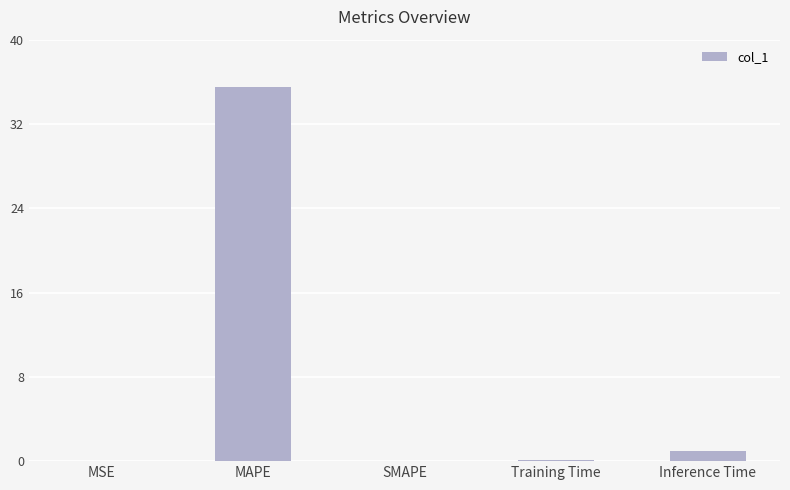

What is the greatest value displayed?

35.5